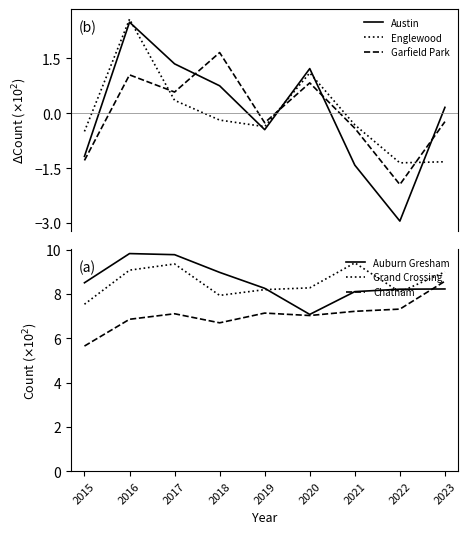

Where is the first local maximum for Garfield Park?

2016